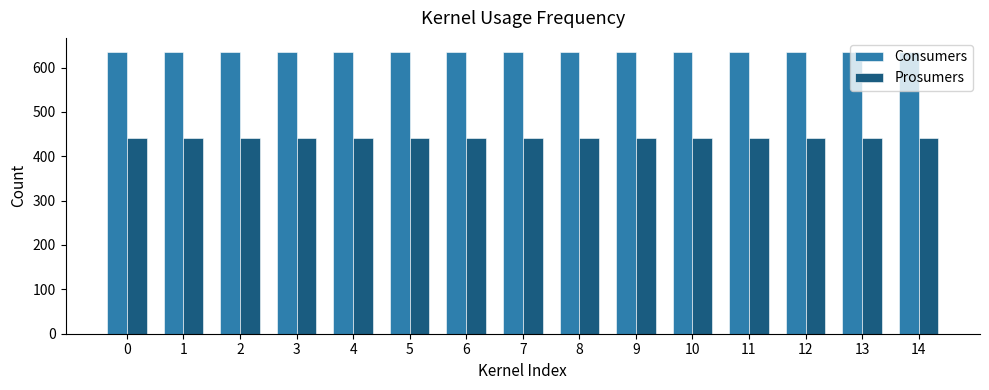

Reading right to left, what are all the values shown in this chart?

Consumers: 635	635	635	635	635	635	635	635	635	635	635	635	635	635	635
Prosumers: 440	440	440	440	440	440	440	440	440	440	440	440	440	440	440